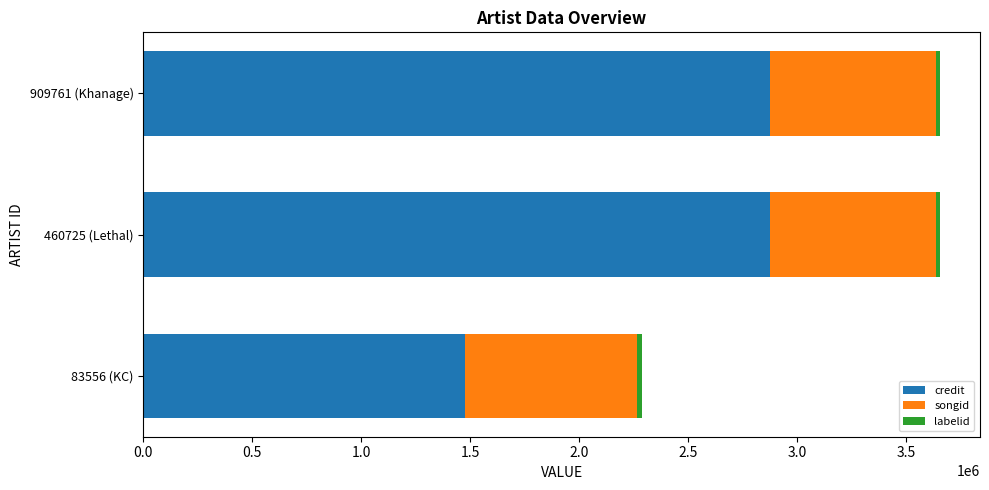

What is the lowest value of the credit series?

1474306